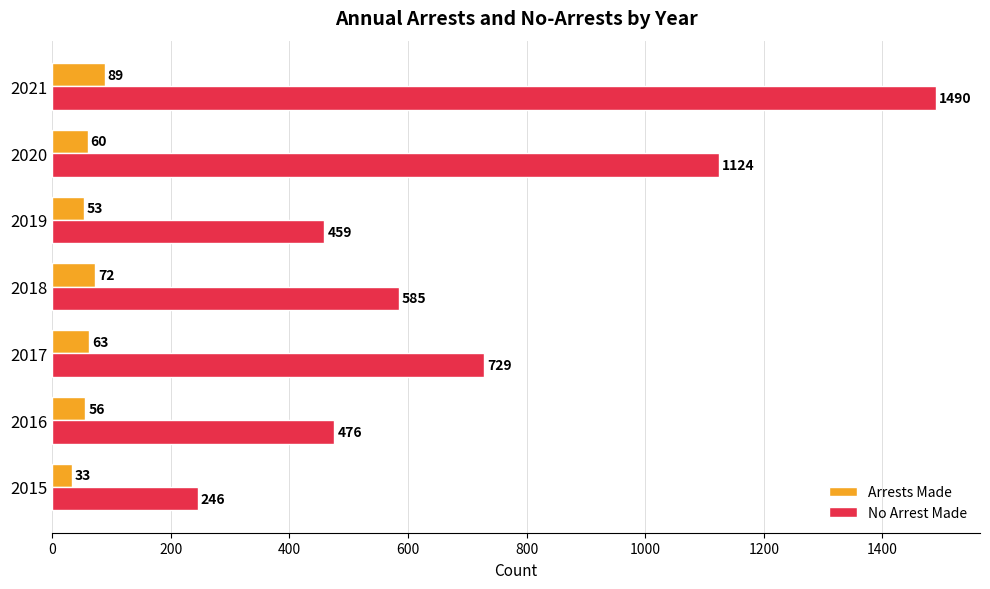

At which category is the sum across all series the highest?

2021